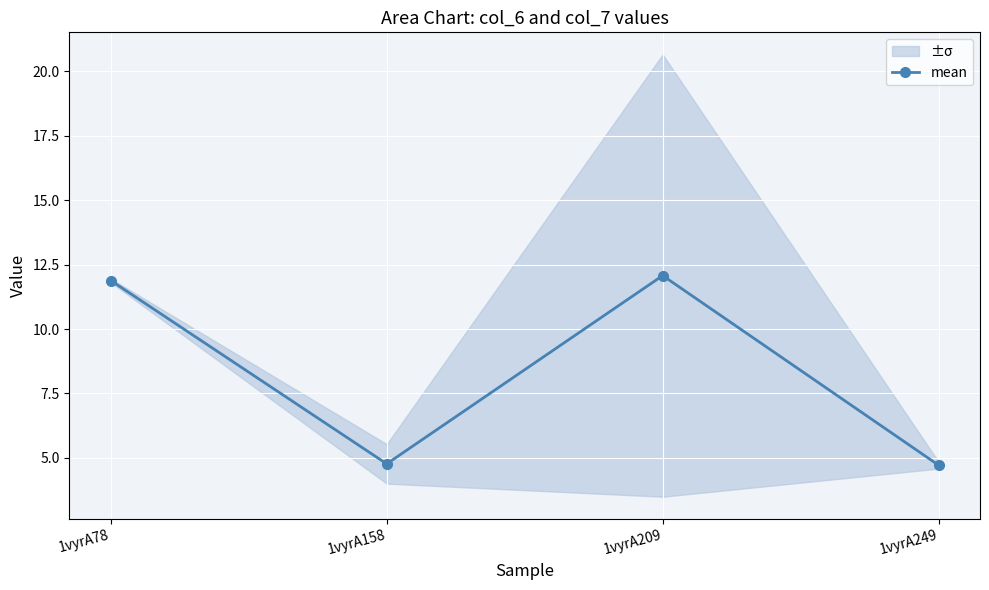

Reading left to right, list all the values displayed in this chart.

11.9	4.8	12.1	4.7